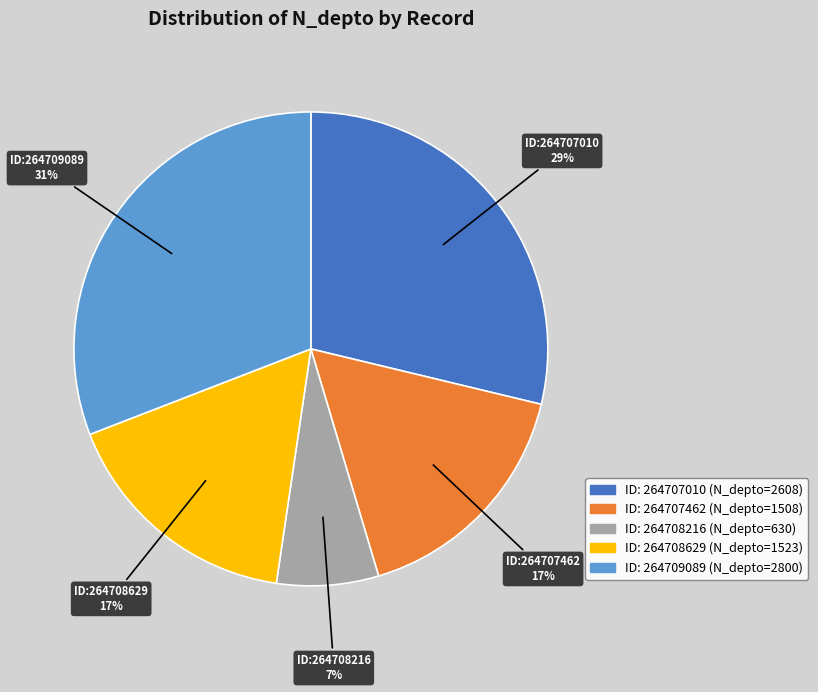

Is there any slice that represents more than half of the pie?

No